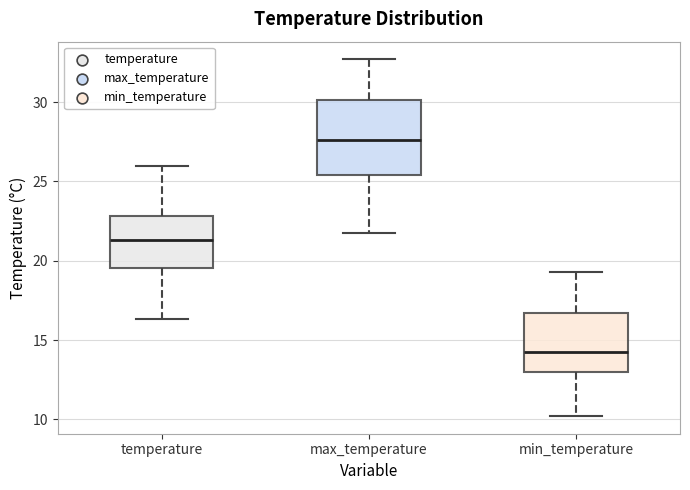

Reading left to right, transcribe this box plot: for each box, give where its median line is, the range the box spans, and where its two whiskers end, as read against the y-axis. The values are not printed on the chart, so give them approximately, as read against the axis.

temperature: median 21.5, box 19.5 to 23.0, whiskers 16.5 to 26.0
max_temperature: median 27.5, box 25.5 to 30.0, whiskers 21.5 to 32.5
min_temperature: median 14.0, box 13.0 to 16.5, whiskers 10.0 to 19.5